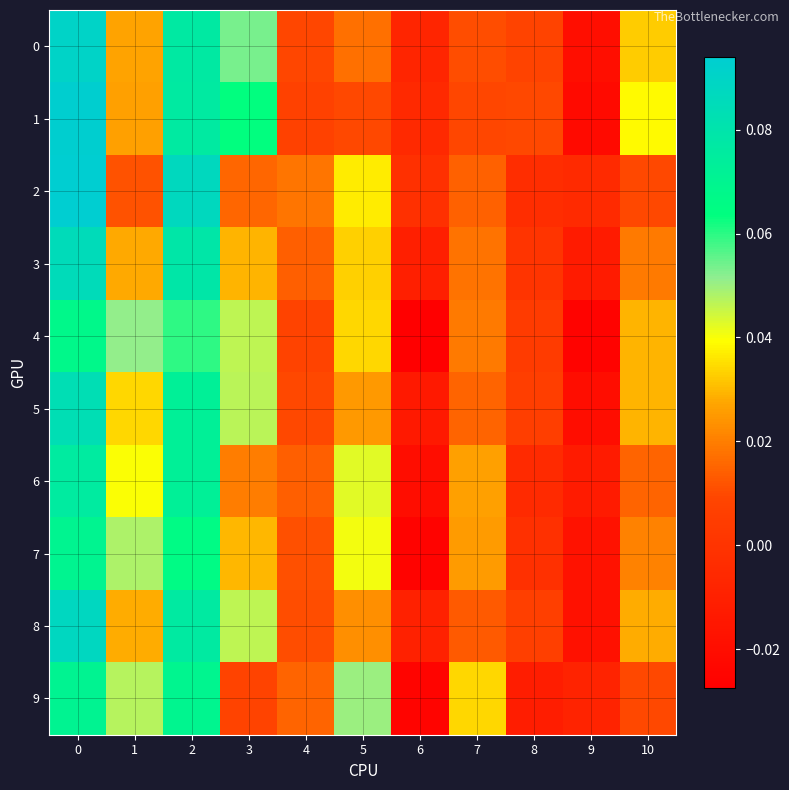

Rank the series at 0 from lowest to highest value.

4, 7, 9, 6, 5, 3, 8, 0, 1, 2